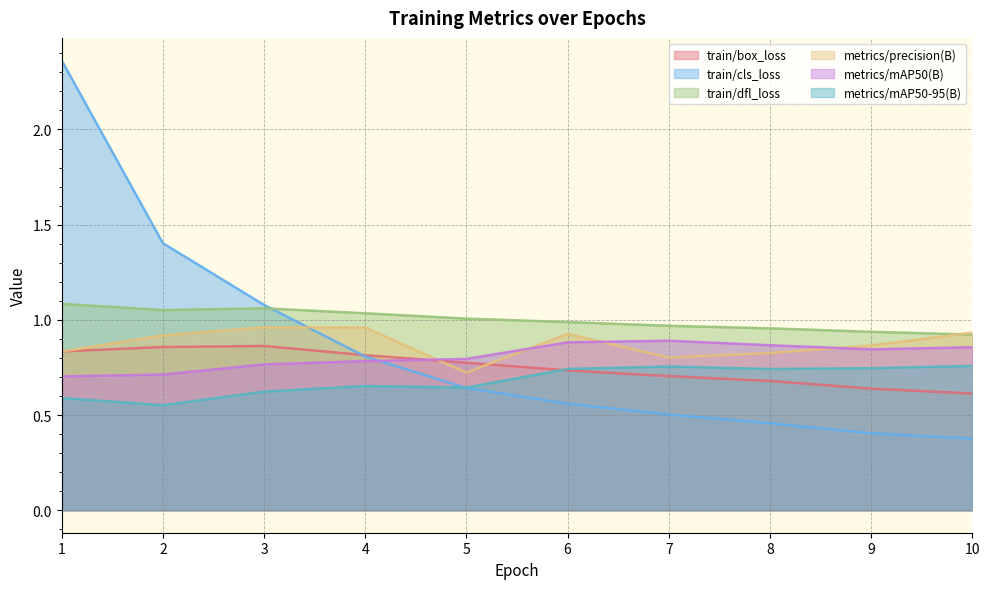

What is the total value across all series at 4?

5.1